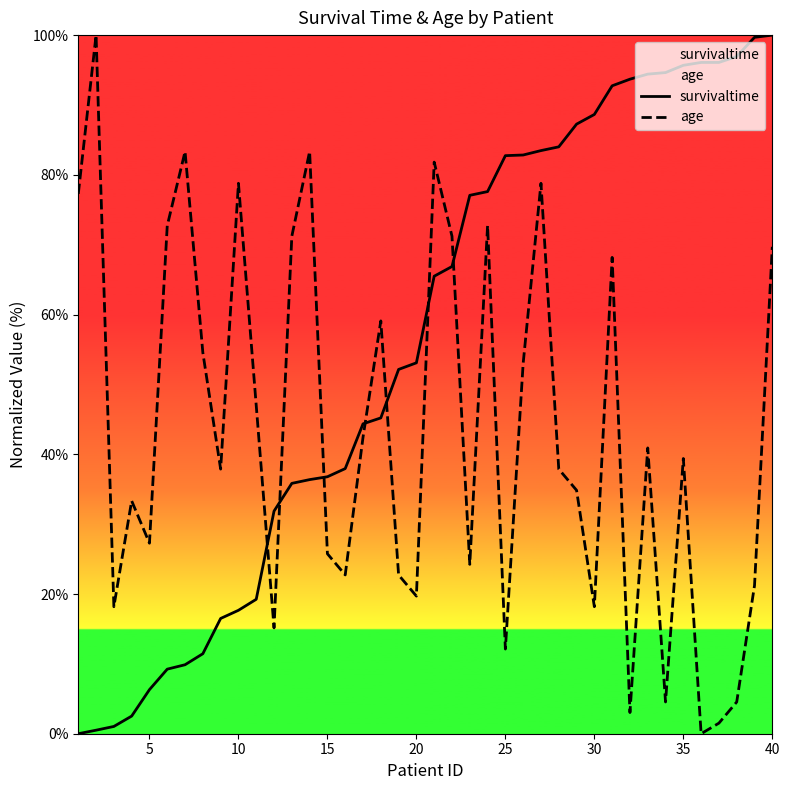

After their last crossing, which series has the higher values: age or survivaltime?

survivaltime